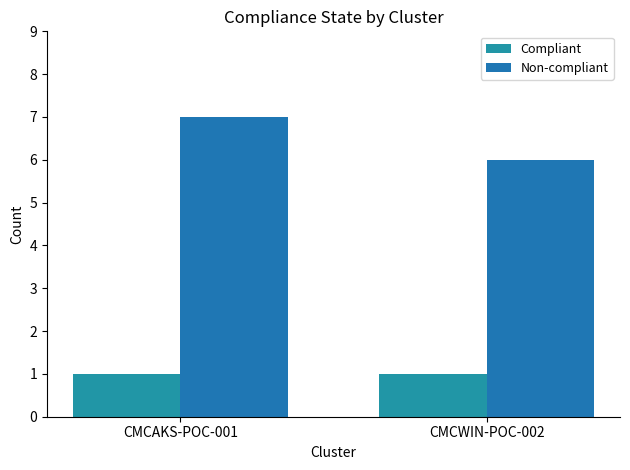

Reading left to right, extract all data points from this chart.

Compliant: CMCAKS-POC-001=1	CMCWIN-POC-002=1
Non-compliant: CMCAKS-POC-001=7	CMCWIN-POC-002=6